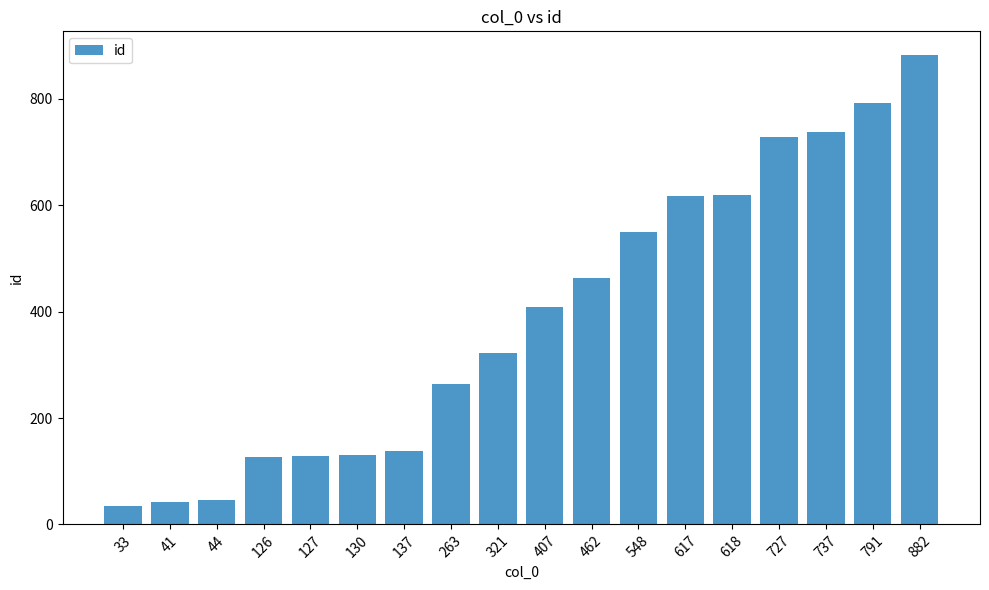

What is the ratio of the value at 737 to the value at 321?

2.3